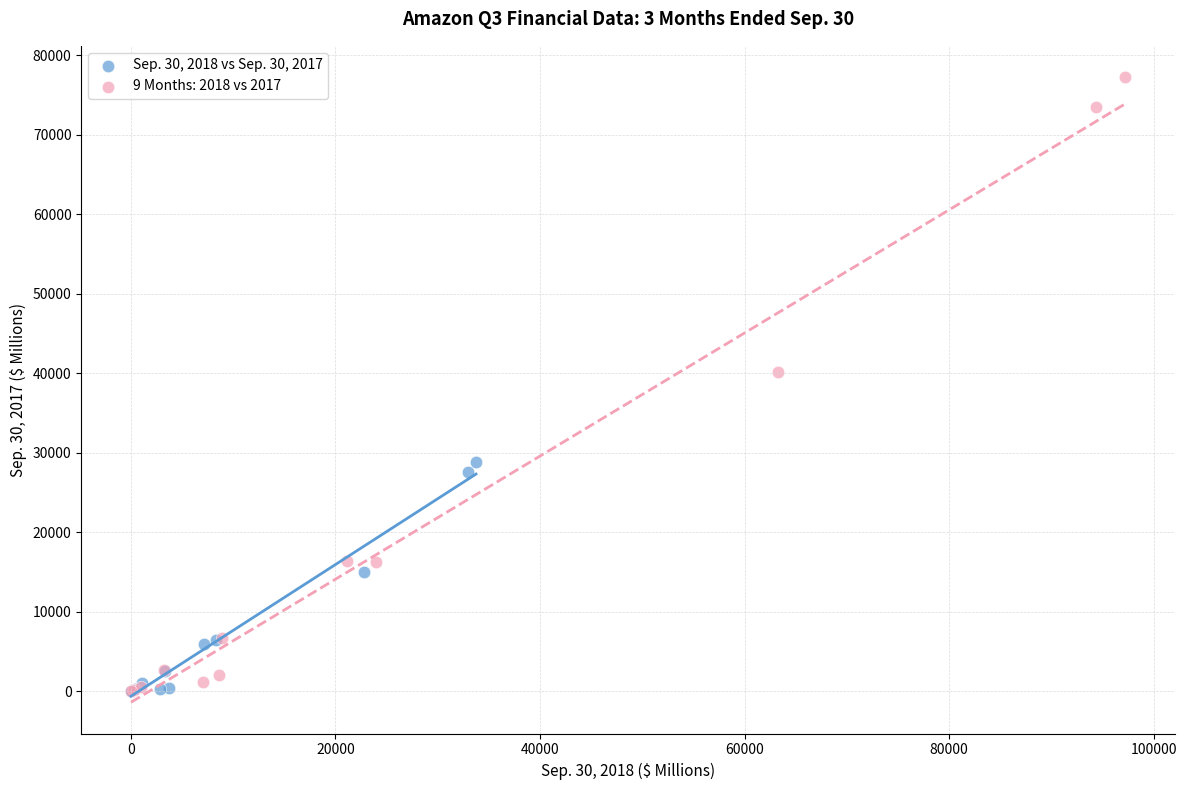

Which series reaches the maximum Y coordinate?

9 Months: 2018 vs 2017